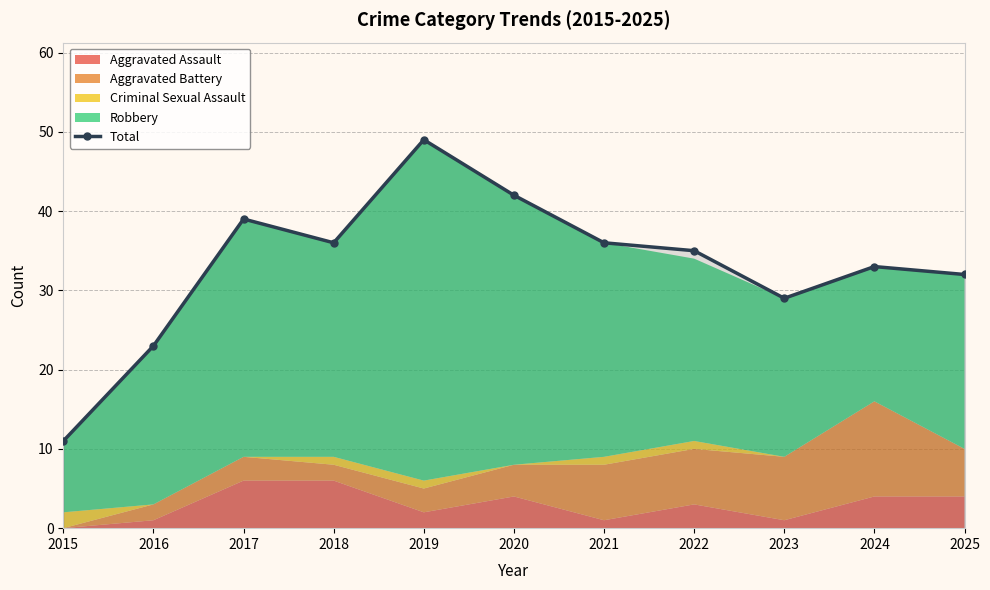

Where is the data nearest to the value 30?

2023